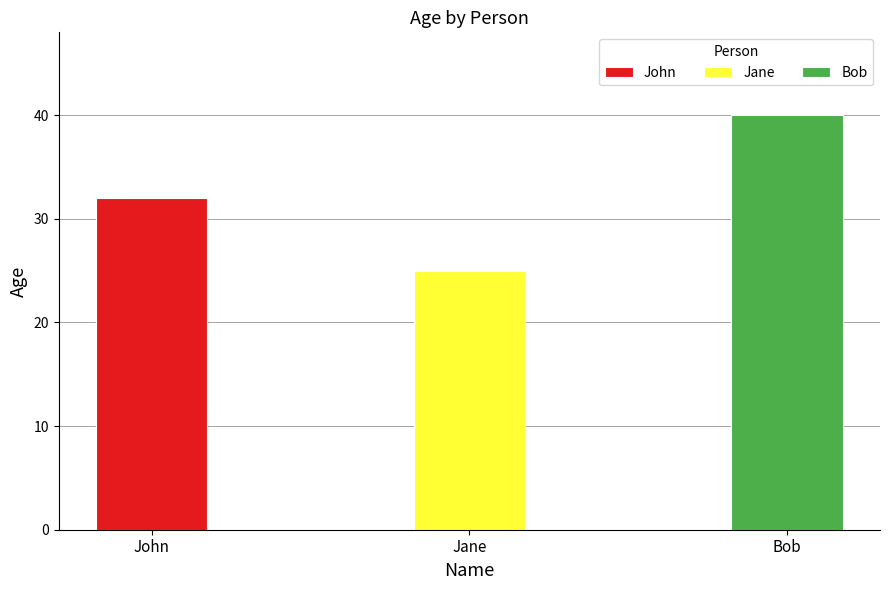

List the labels in order of value, smallest first.

Jane, John, Bob